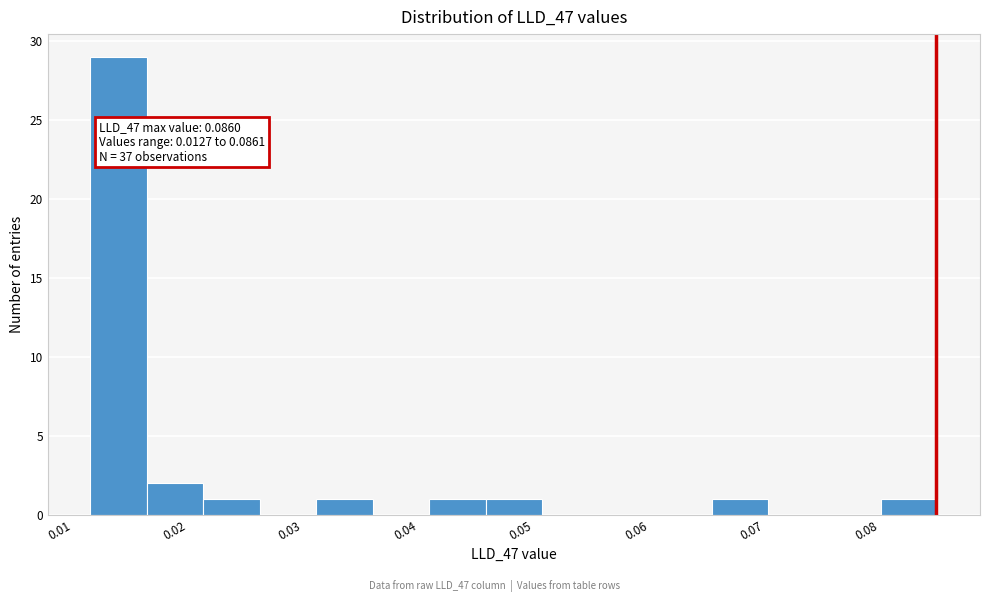

Over which range of the x-axis is the bar tallest?

0.013 to 0.018